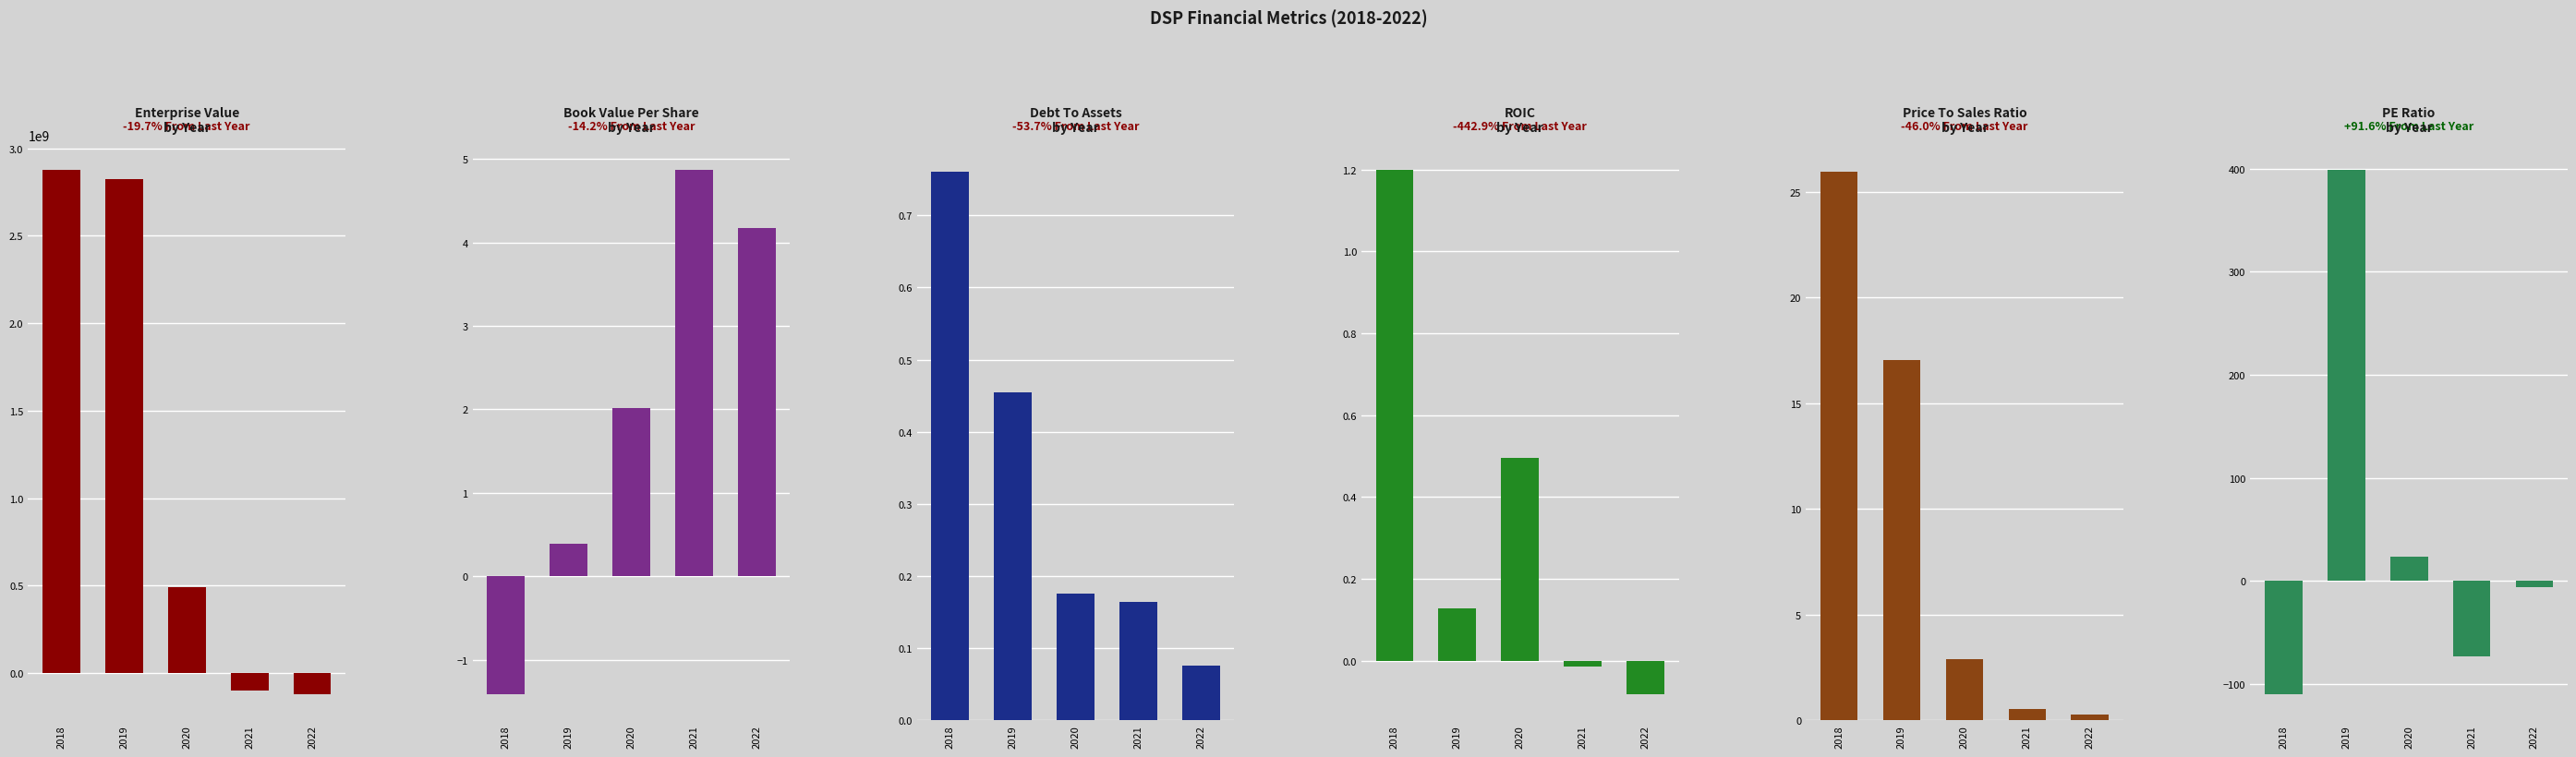

Is the value of peRatio at 2019 greater than the value of debtToAssets at 2019?

Yes